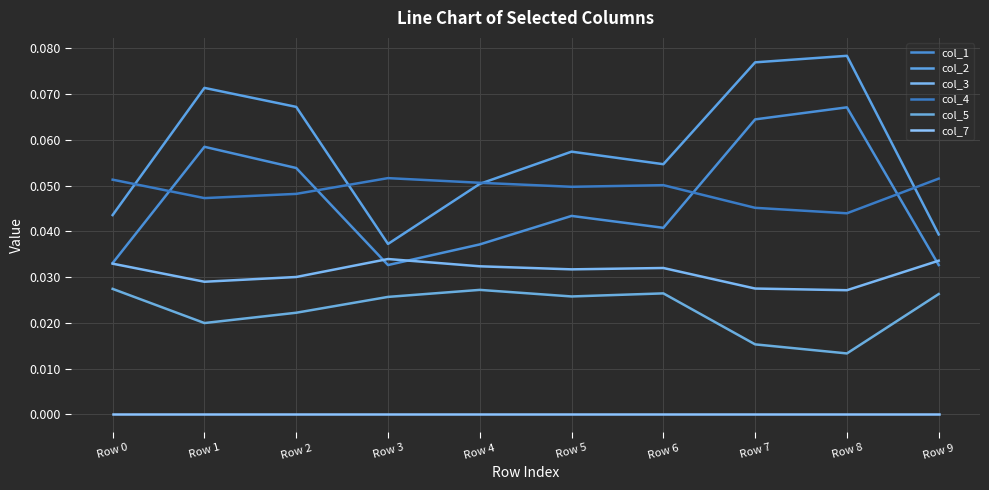

True or false: col_7 and col_1 cross at least once.

False